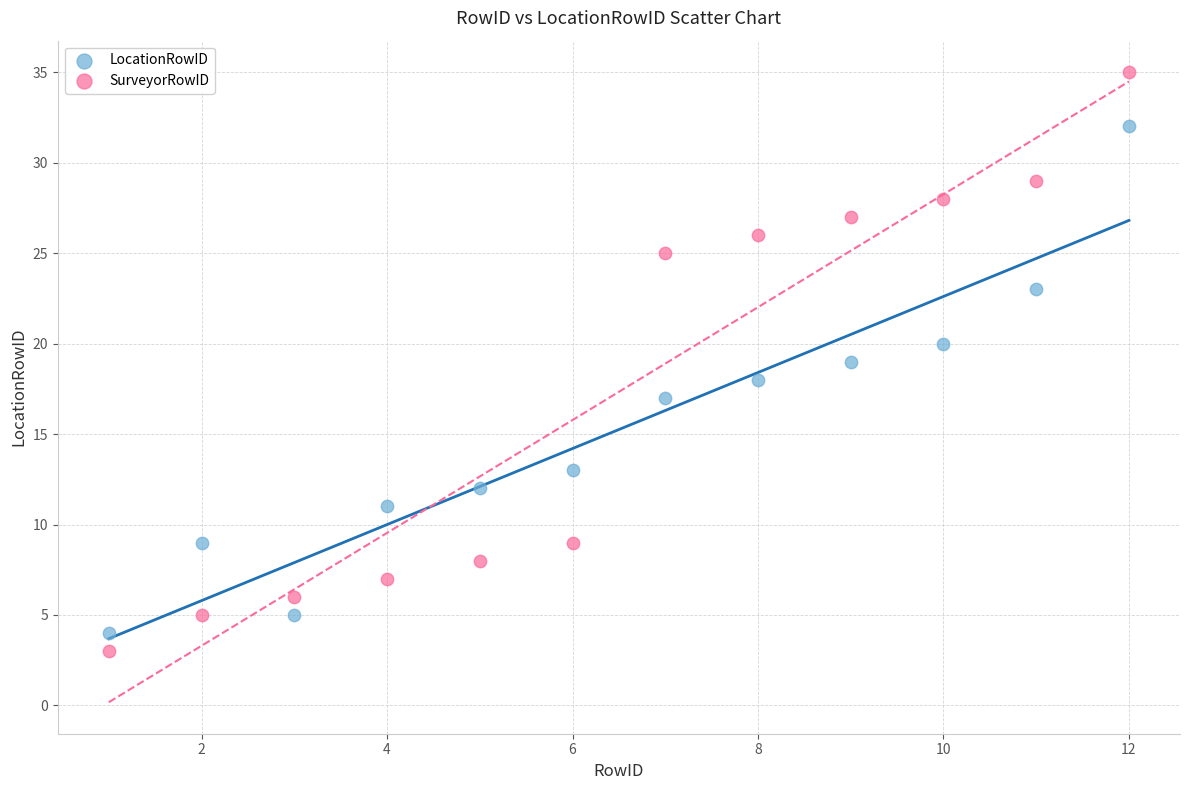

Which series reaches the minimum Y coordinate?

SurveyorRowID